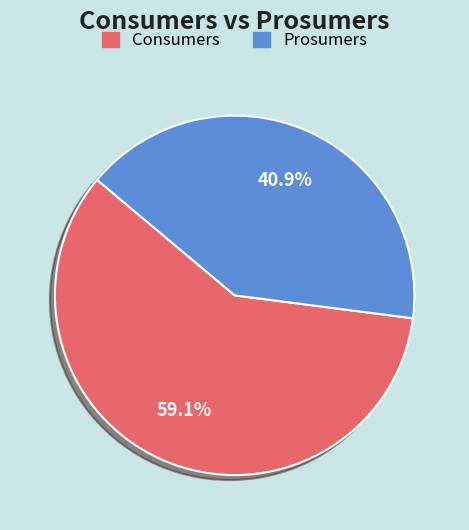

To the nearest percent, what is the difference between the largest and smallest slice percentages?

18%